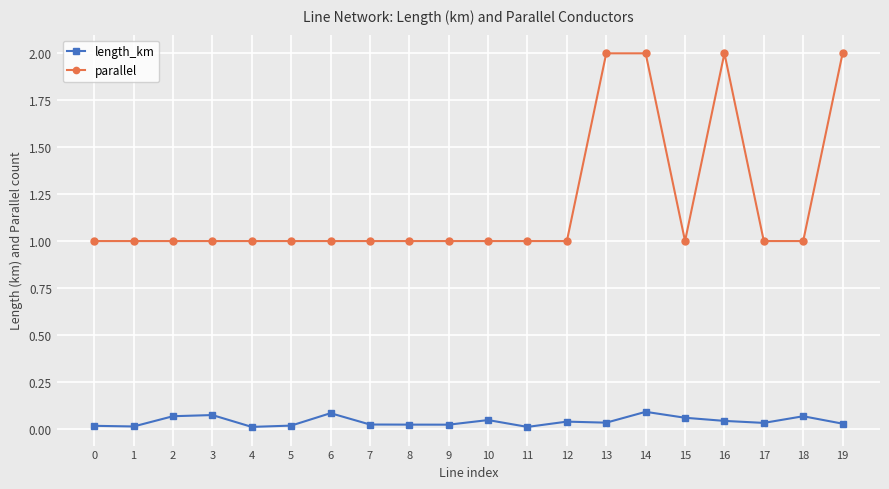

Which series has the widest spread of values?

parallel